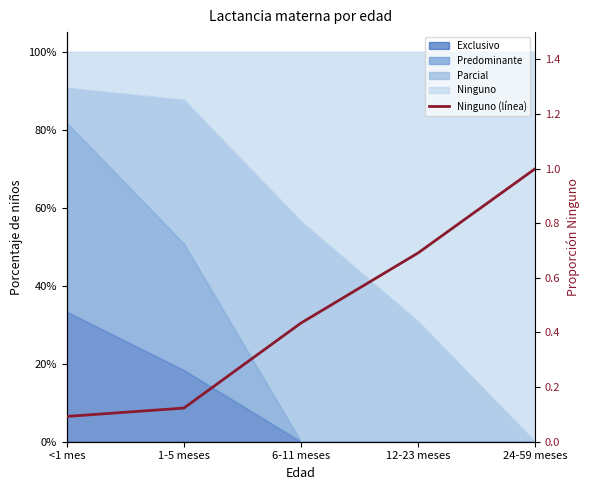

True or false: the data has more than 0 interior local peaks.

False